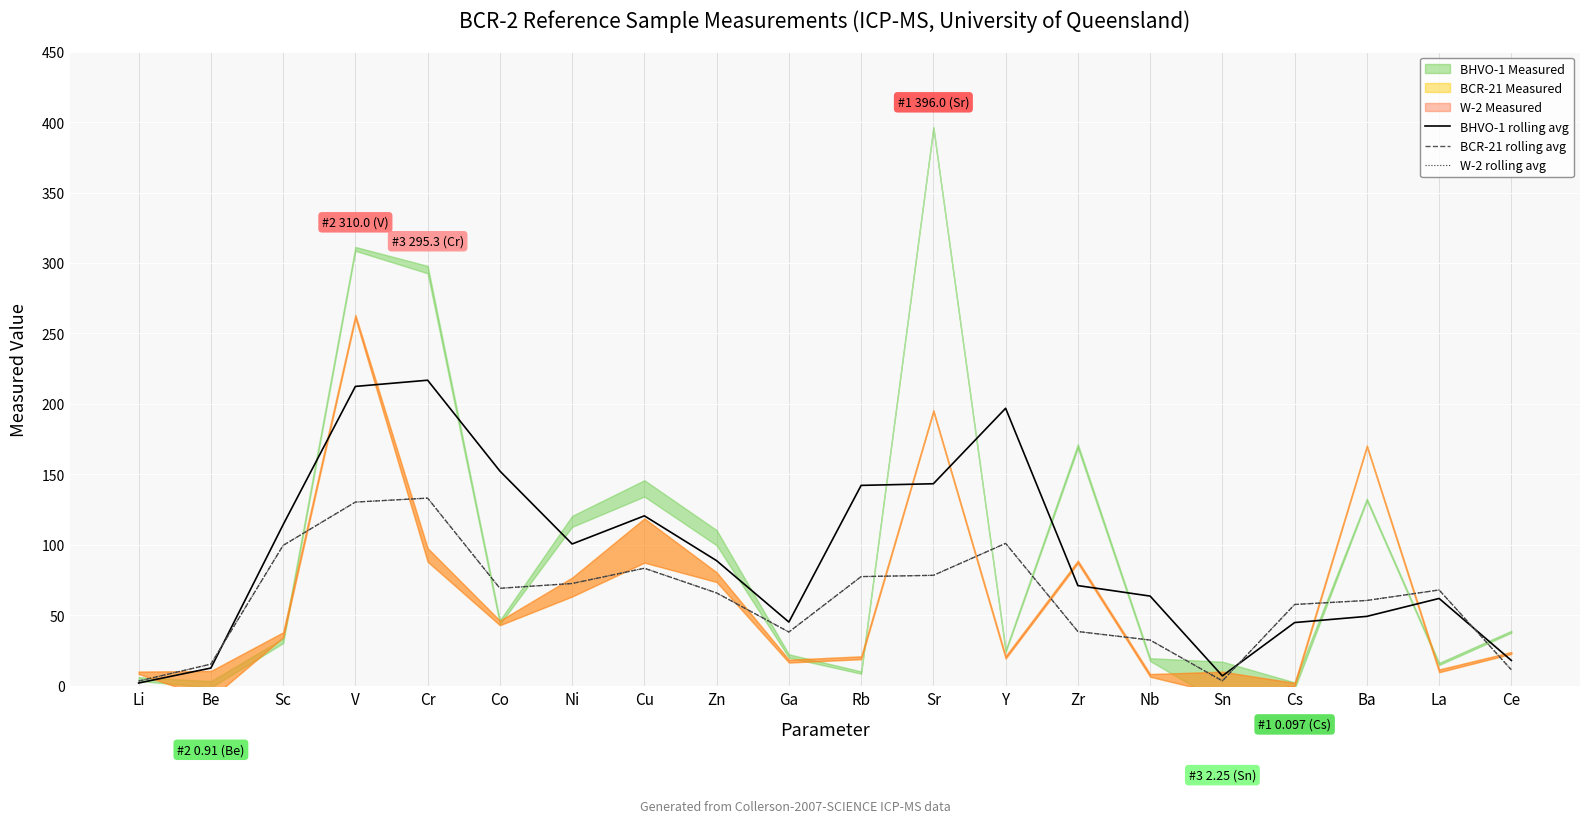

At which category does BHVO-1 rolling avg reach its first local peak?

Cr